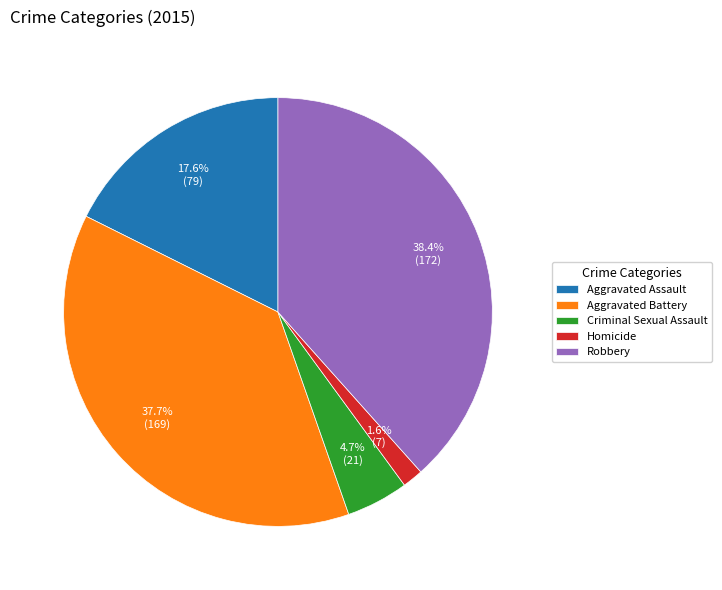

Combined, do Aggravated Assault and Robbery account for over 50%?

Yes